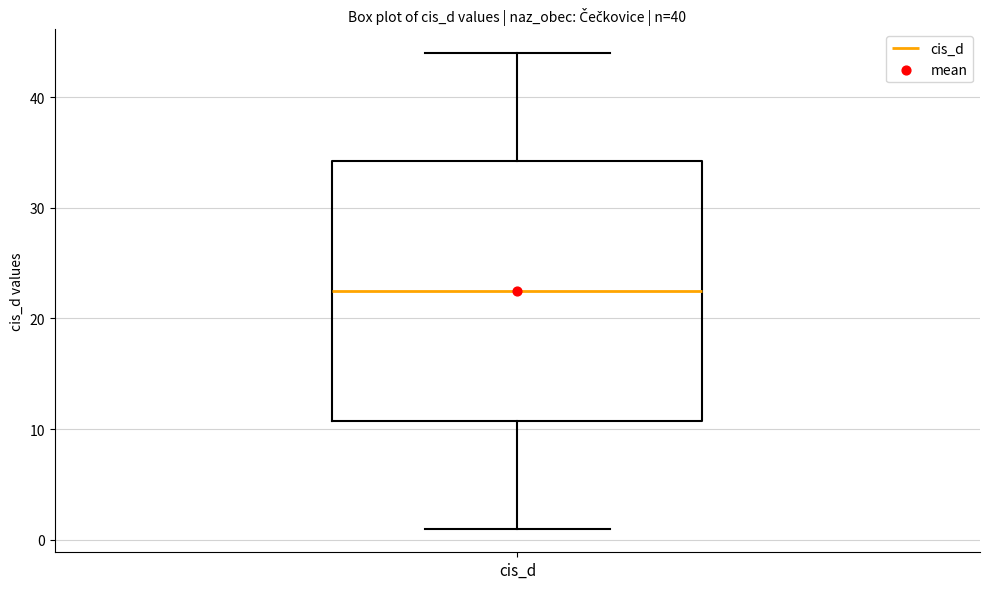

Read this box plot against the y-axis: the position of the median line, the range covered by the box, and the ends of both whiskers. The values are not printed on the chart, so give them approximately, as read against the axis.

median 23, box 11 to 34, whiskers 1 to 44